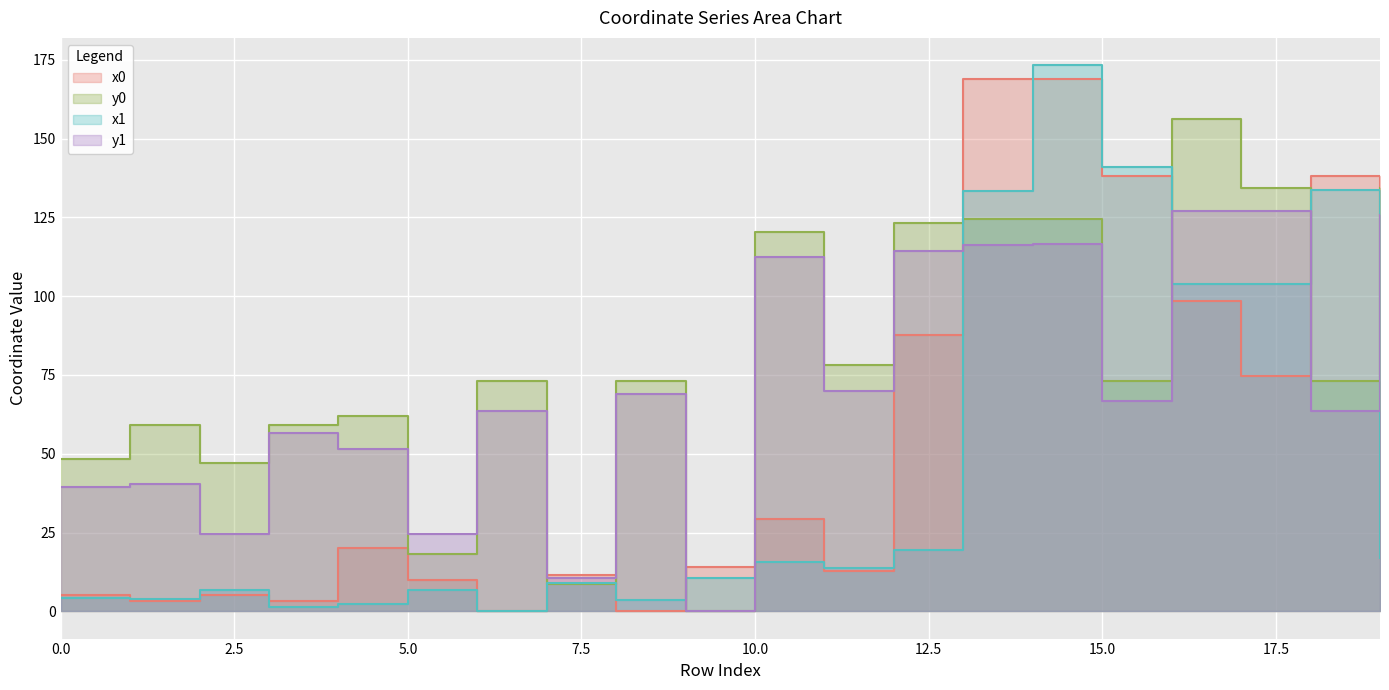

Rank the series by their average value, from lowest to highest.

x1, x0, y1, y0